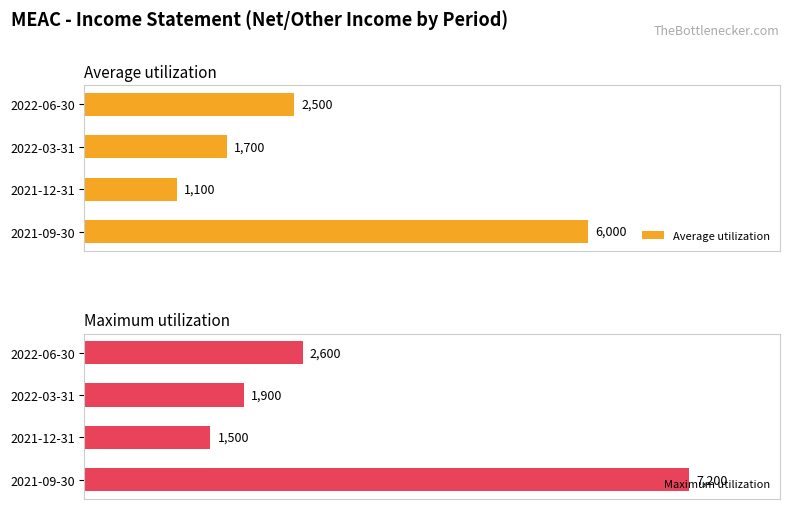

Which category has the lowest value in the Maximum utilization series?

2021-12-31